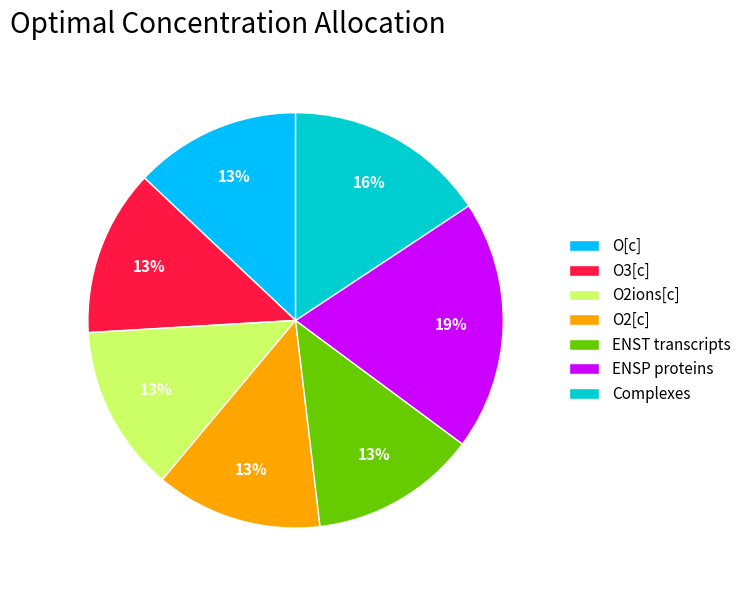

True or false: O2[c] accounts for 21% of the total.

False